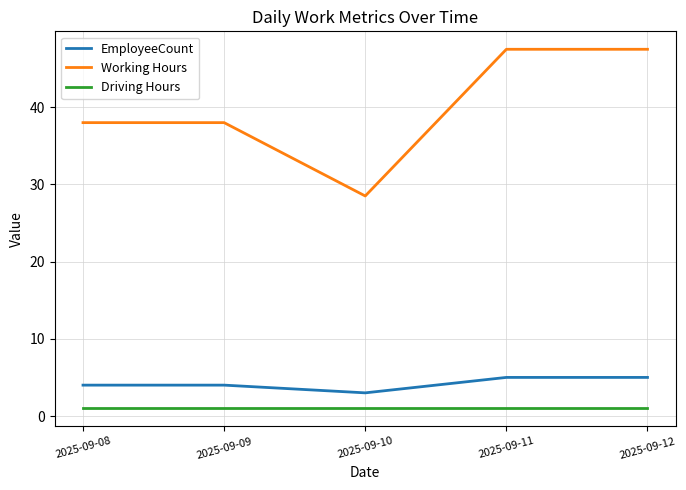

At how many categories does at least one series exceed 7?

5